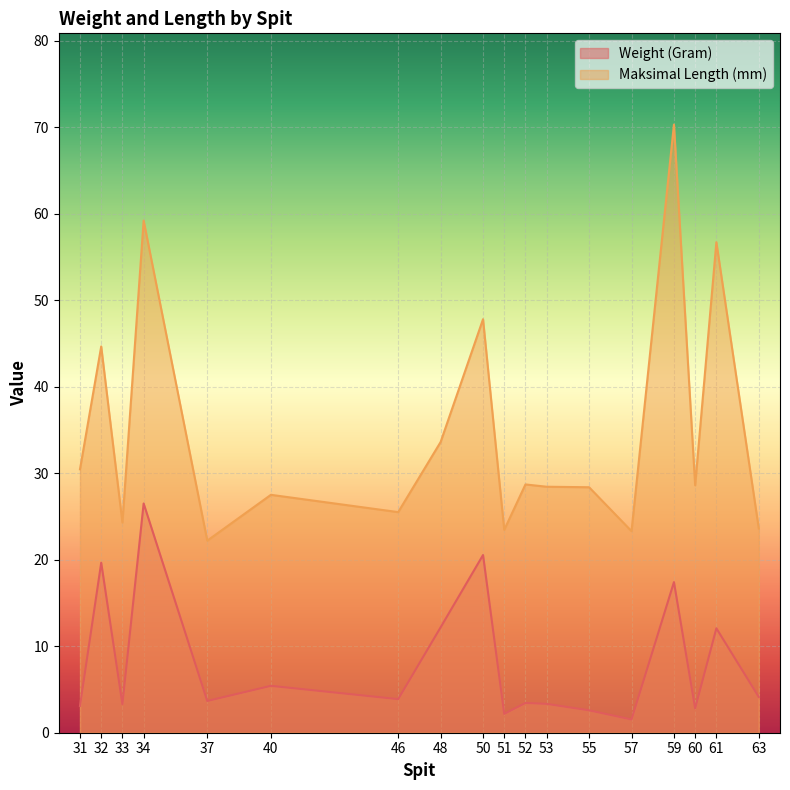

How many lines are shown in the chart?

2